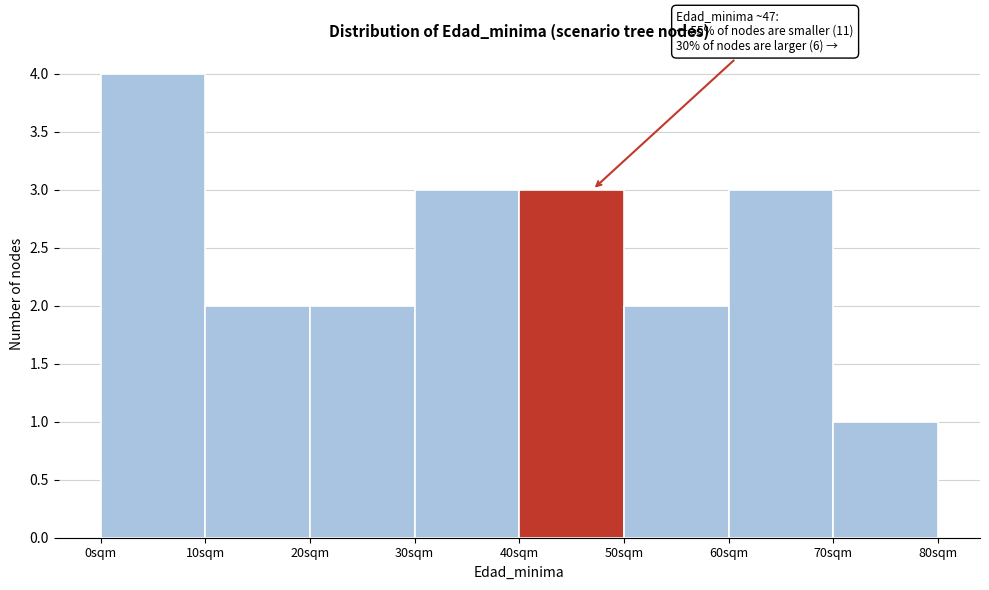

Over which range of the x-axis is the bar tallest?

0 to 10